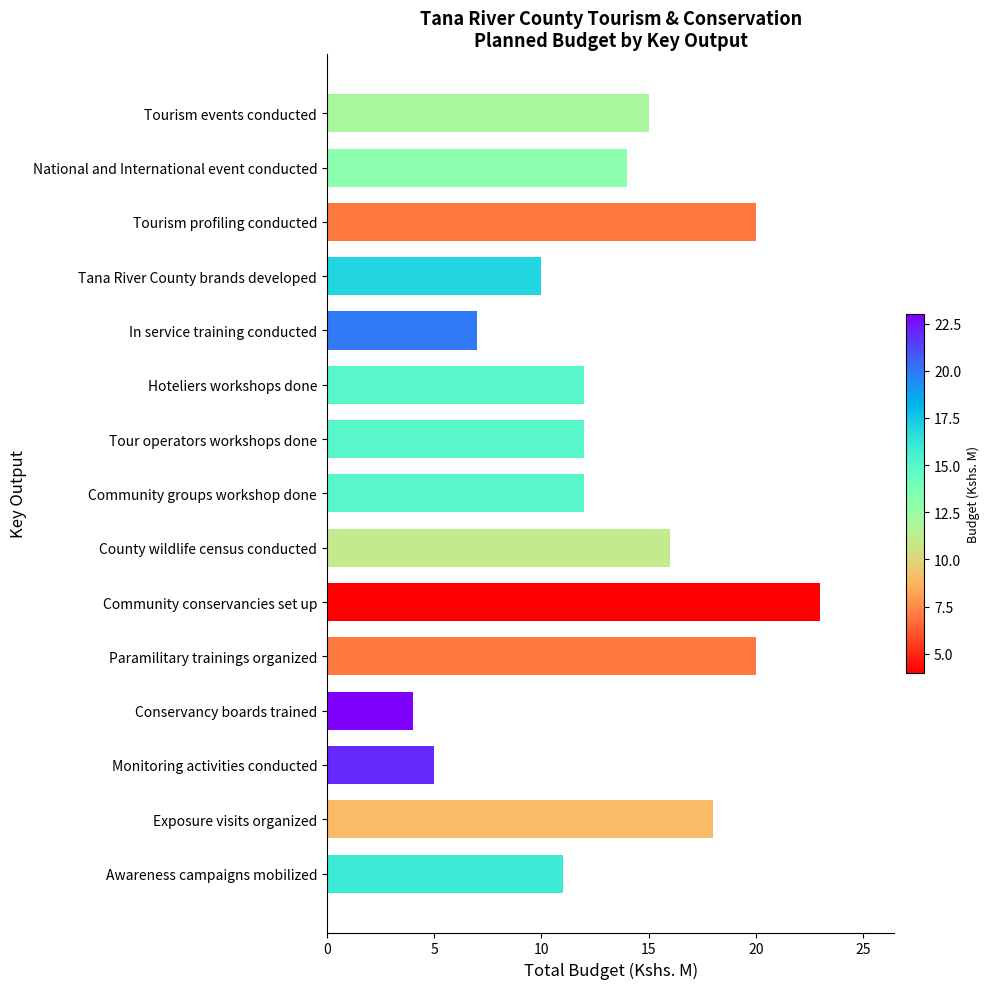

What is the ratio of the value at Exposure visits organized to the value at Awareness campaigns mobilized?

1.6